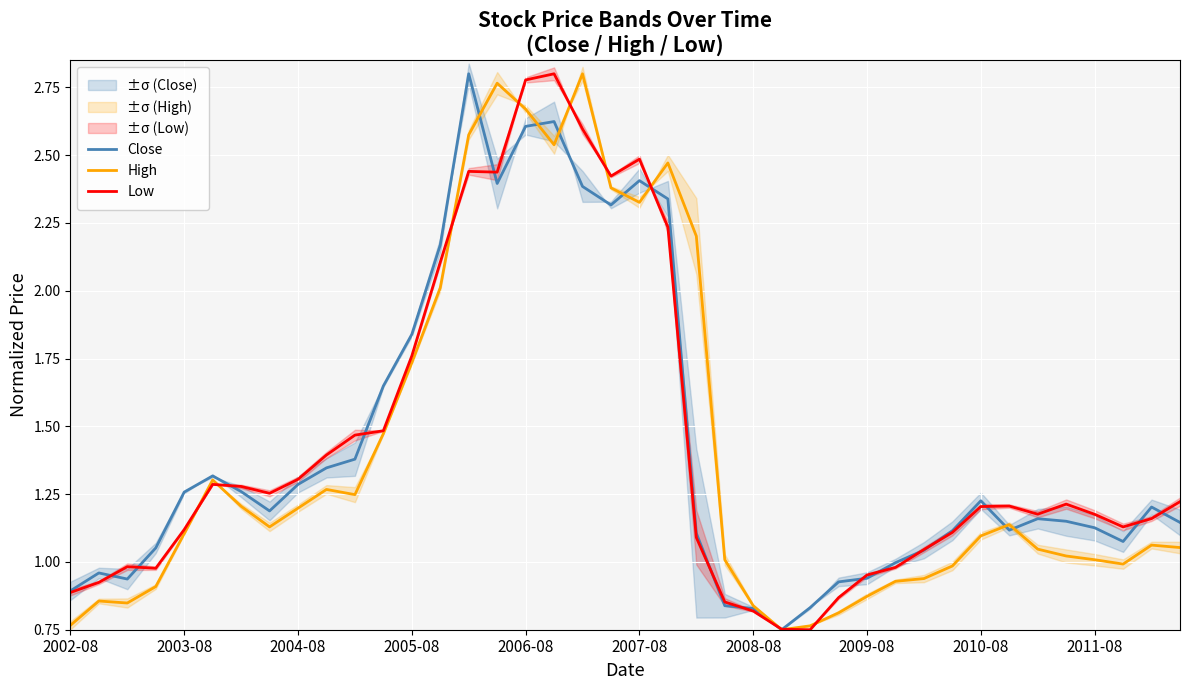

Is it true that Close equals 2.6 at 2006-08?

True